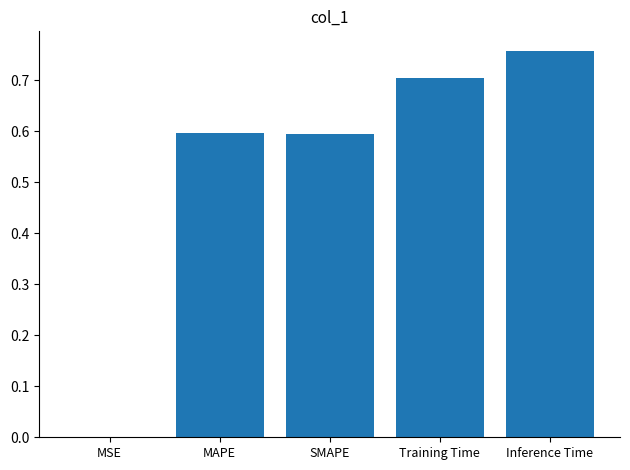

Which has a higher value, Training Time or Inference Time?

Inference Time